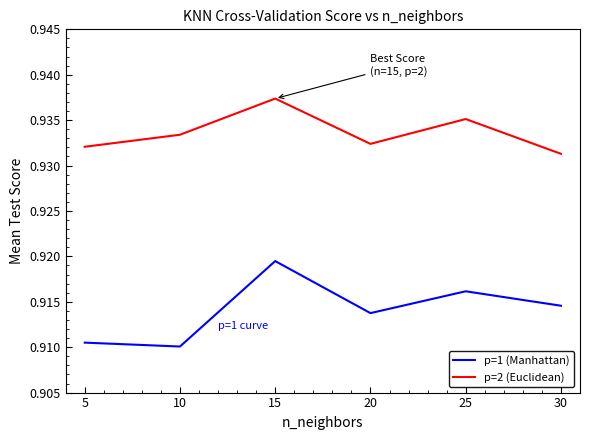

How many lines are shown in the chart?

2